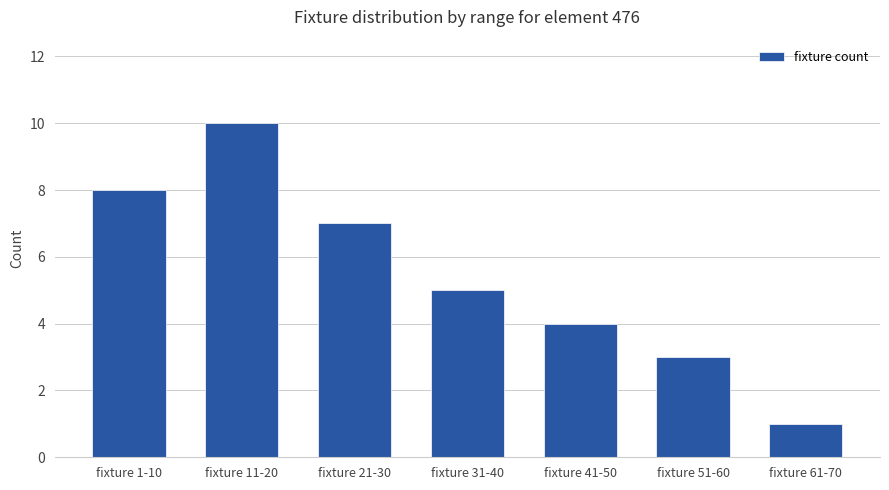

Where does the data first go above 5?

fixture 1-10